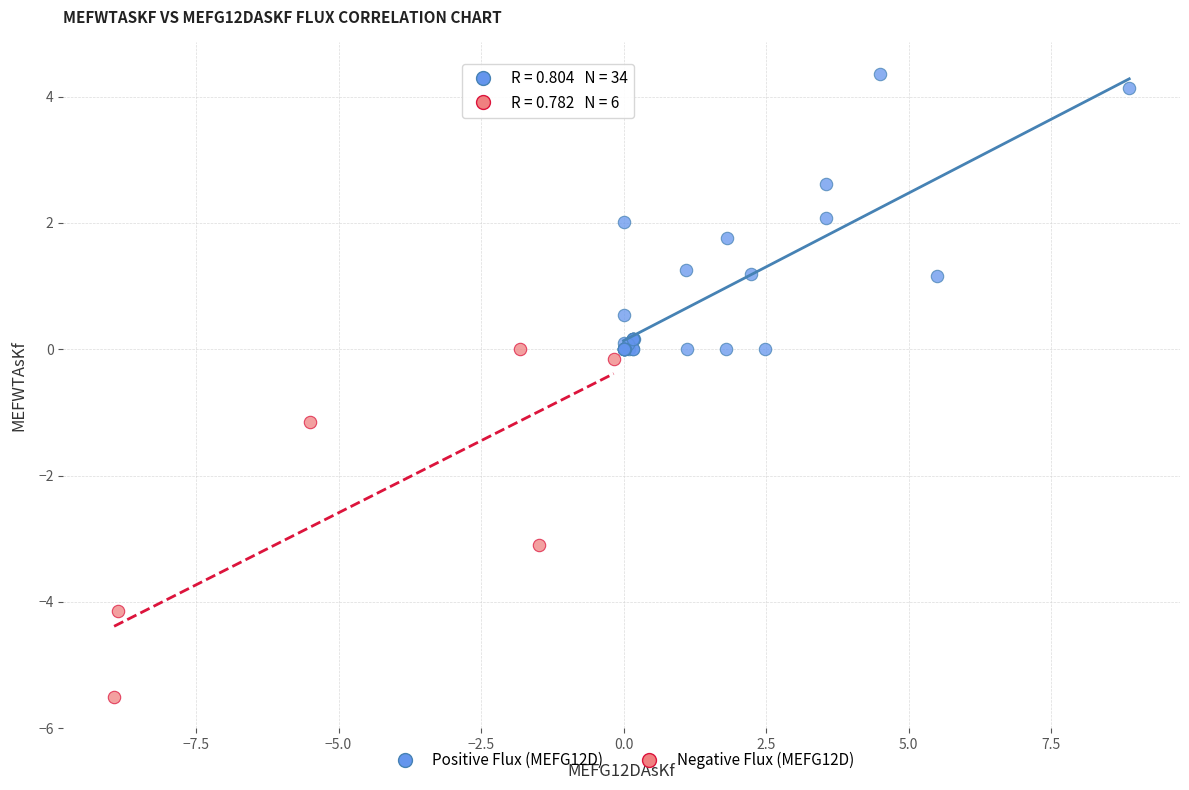

Which series reaches the maximum Y coordinate?

Positive Flux (MEFG12D)